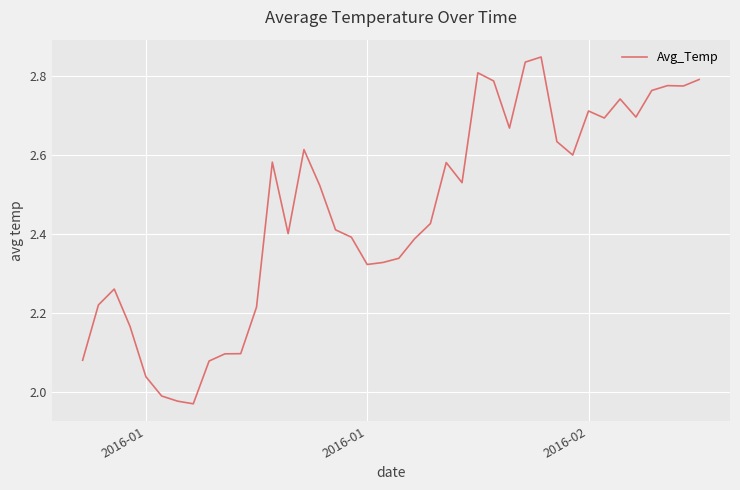

What is the difference between the second highest and minimum values?

0.9